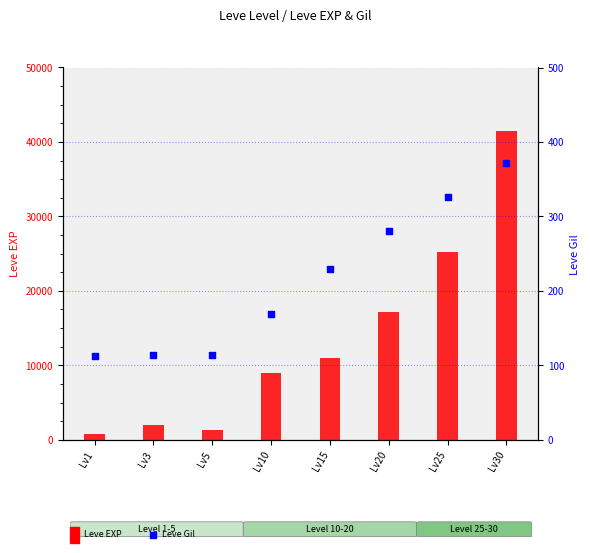

Which series reaches the maximum Y coordinate?

Leve EXP